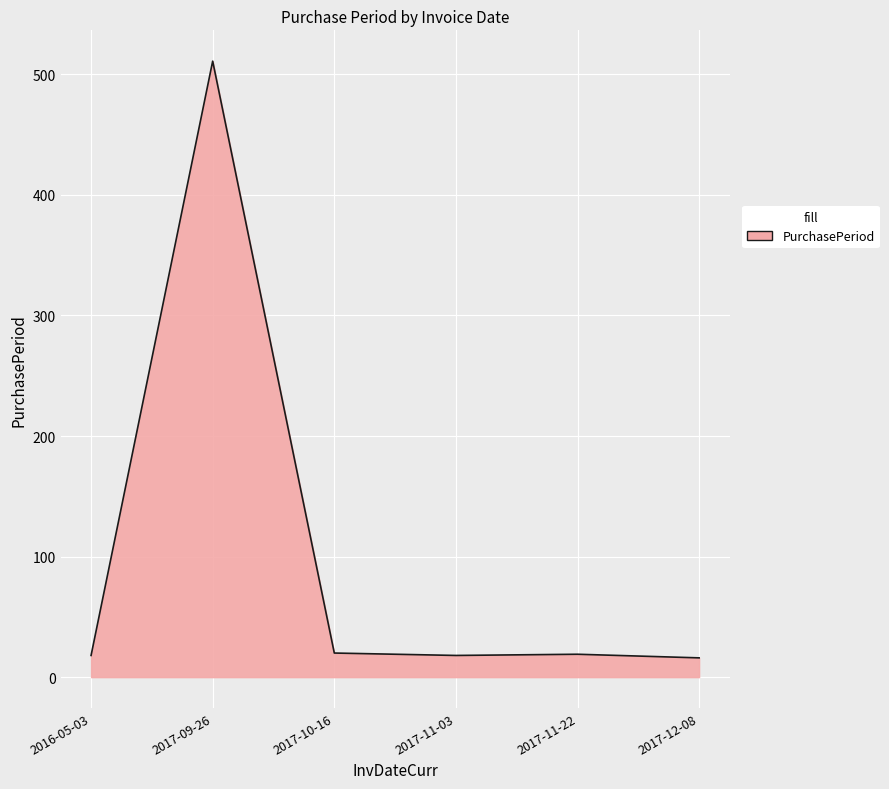

Which has a higher value, 2016-05-03 or 2017-09-26?

2017-09-26